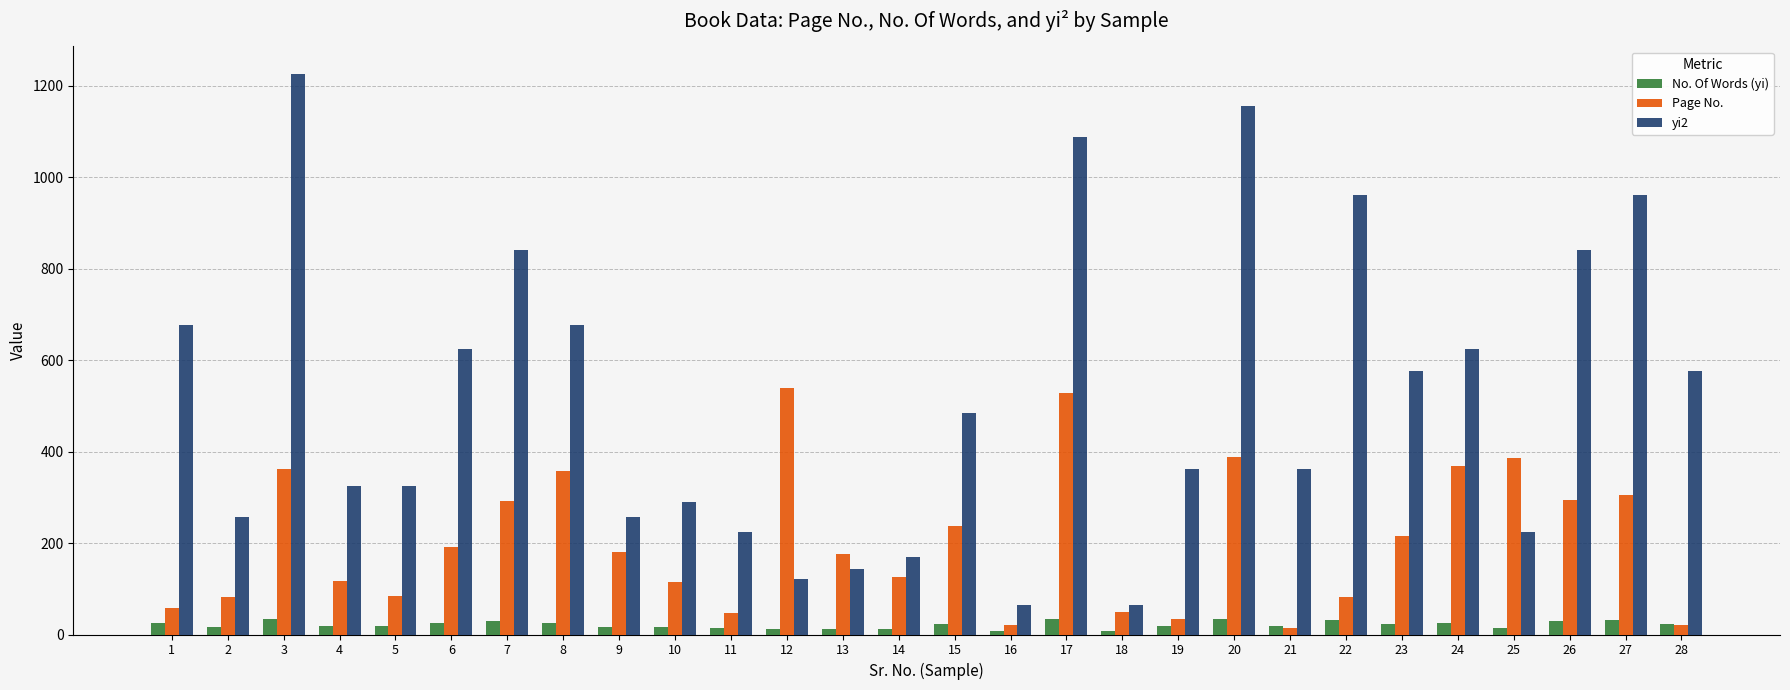

List the series in order of their overall mean, lowest first.

No. Of Words (yi), Page No., yi2